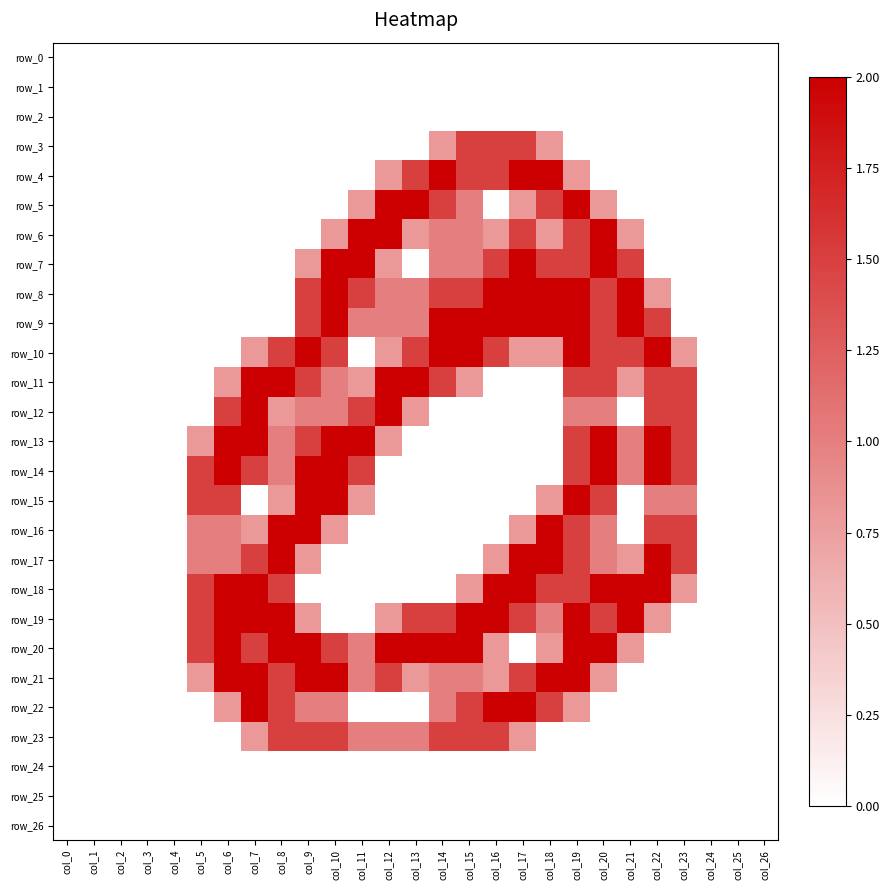

Rank the series by their maximum value, from lowest to highest.

row_0, row_1, row_2, row_24, row_25, row_26, row_3, row_23, row_4, row_5, row_6, row_7, row_8, row_9, row_10, row_11, row_12, row_13, row_14, row_15, row_16, row_17, row_18, row_19, row_20, row_21, row_22